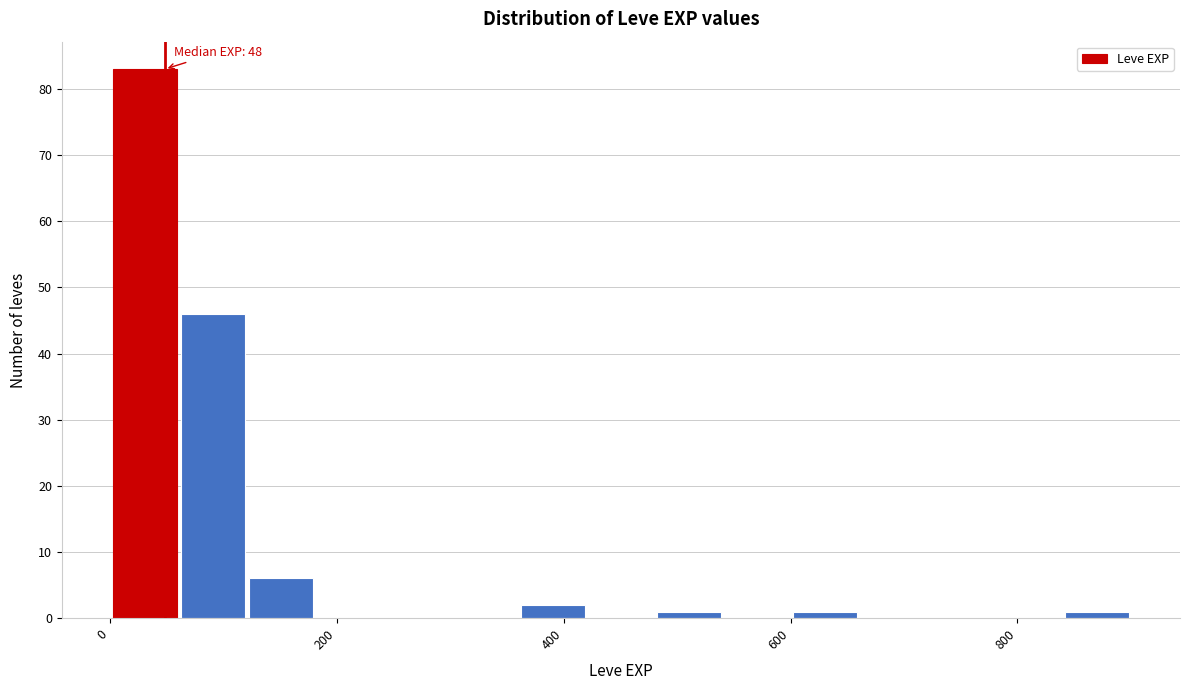

Around what value on the x-axis is the tallest bar? Give the approximate position of its centre, as read against the axis.

40